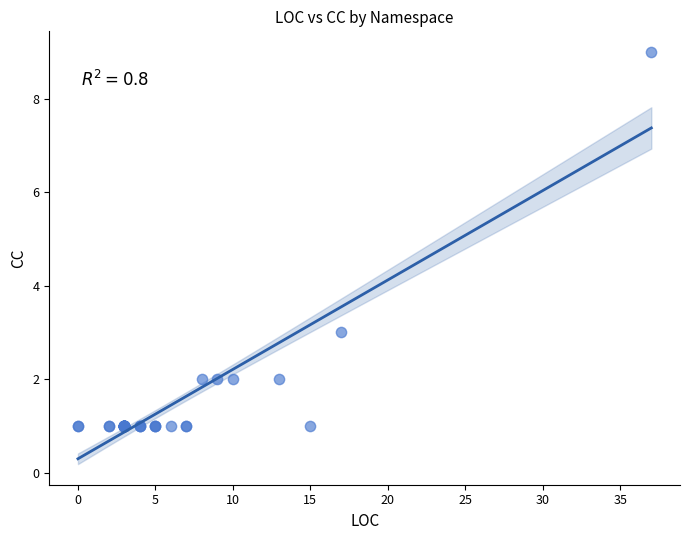

What Y value in the scatter plot is closest to 5?

3